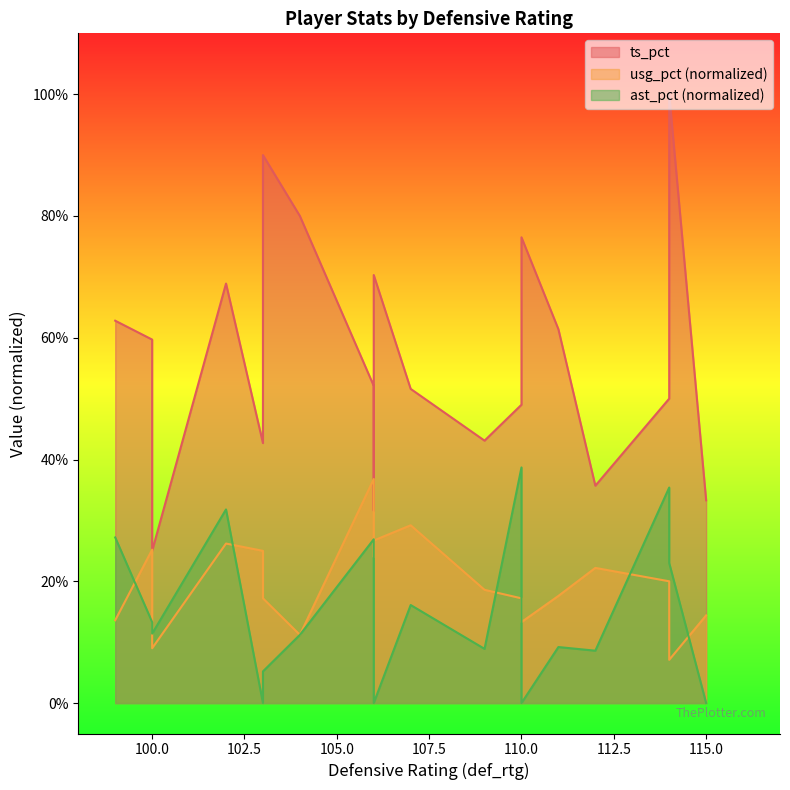

What is the sum of all usg_pct values?

3.7